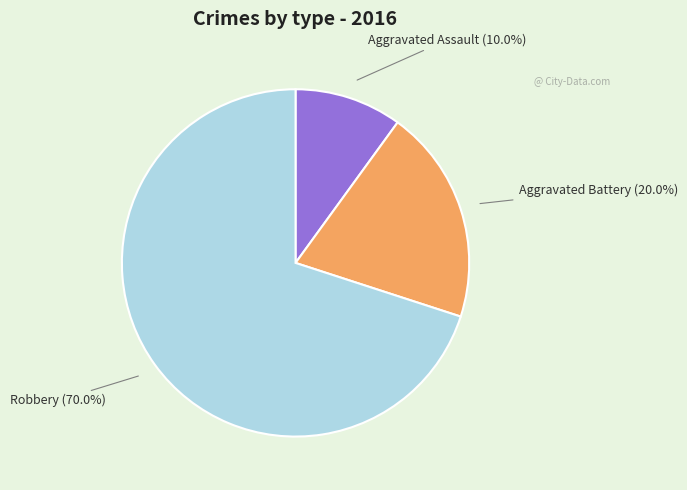

Does any single category account for the majority?

Yes